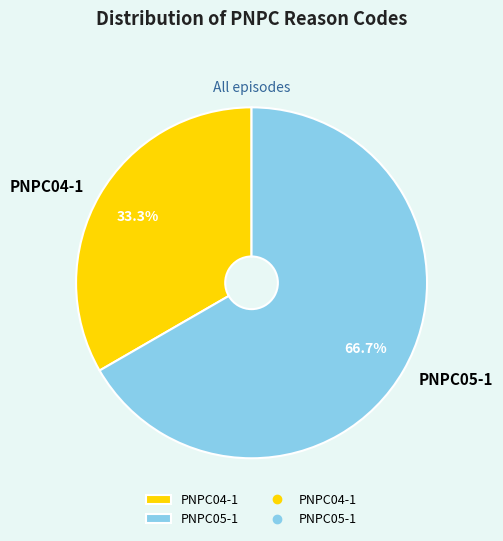

To the nearest percent, what percentage of the pie is PNPC04-1?

33%